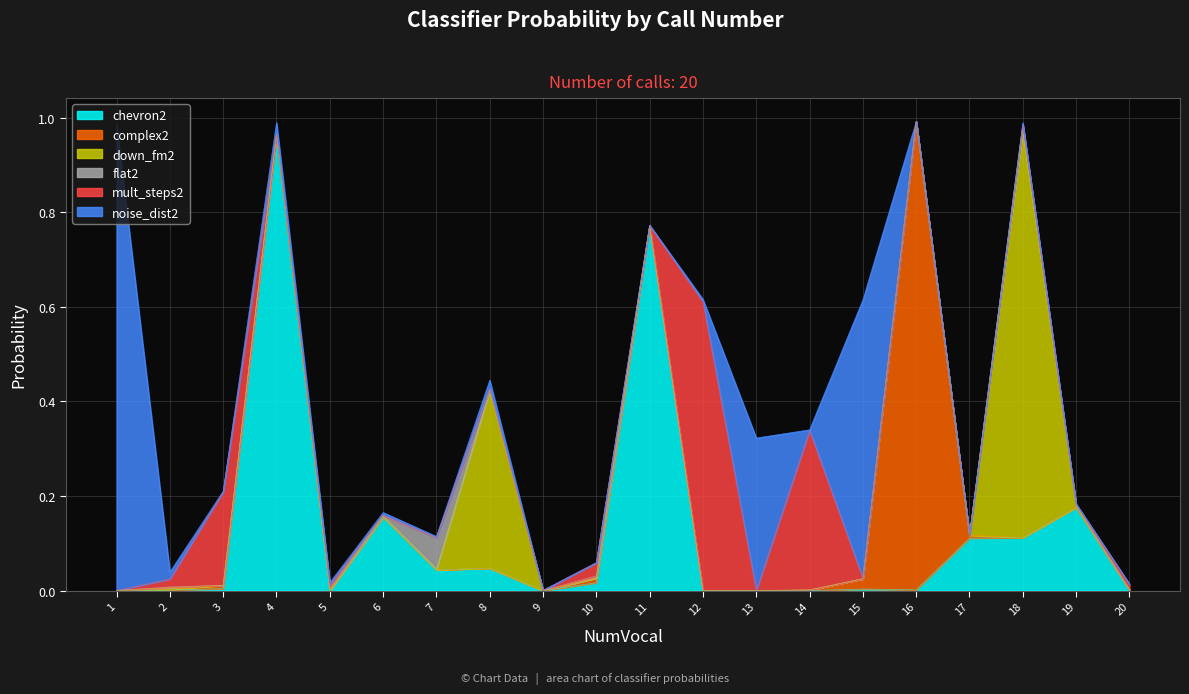

What is the difference between the maximum and minimum values in the noise_dist2 series?

1.0